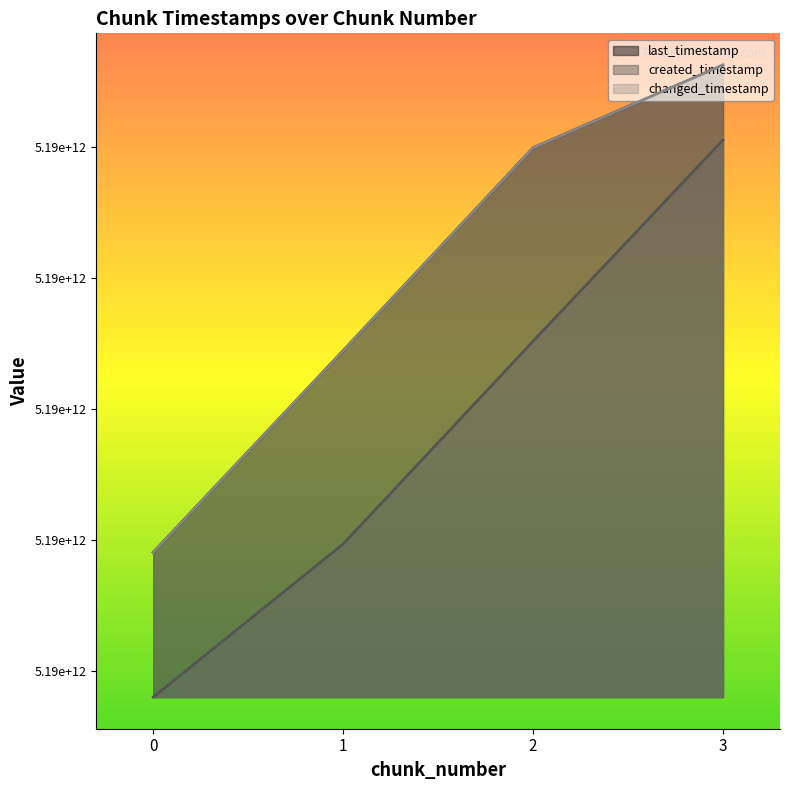

How many lines are shown in the chart?

3